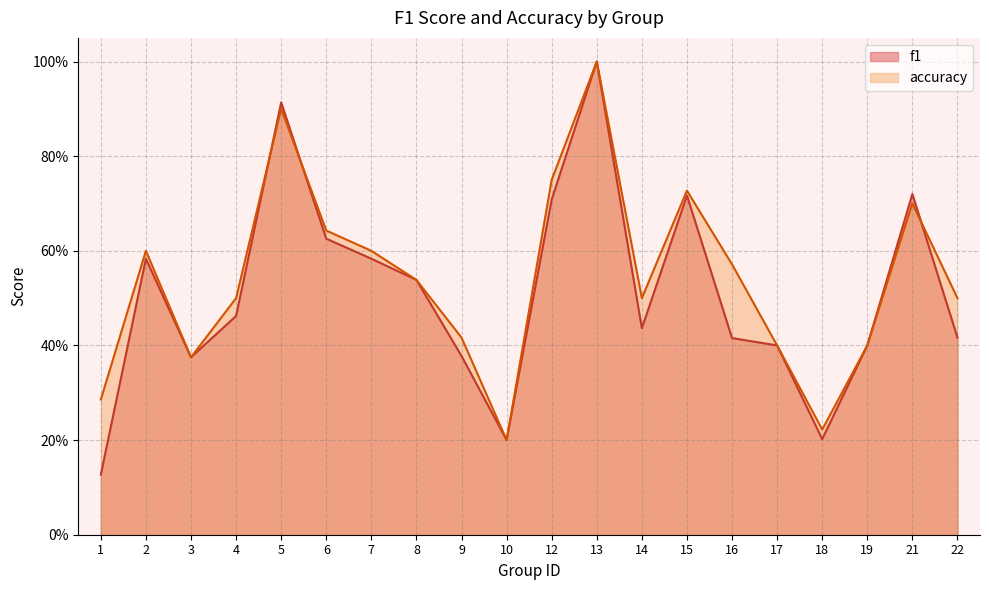

True or false: f1 has a value of 0.1 at 10.

False